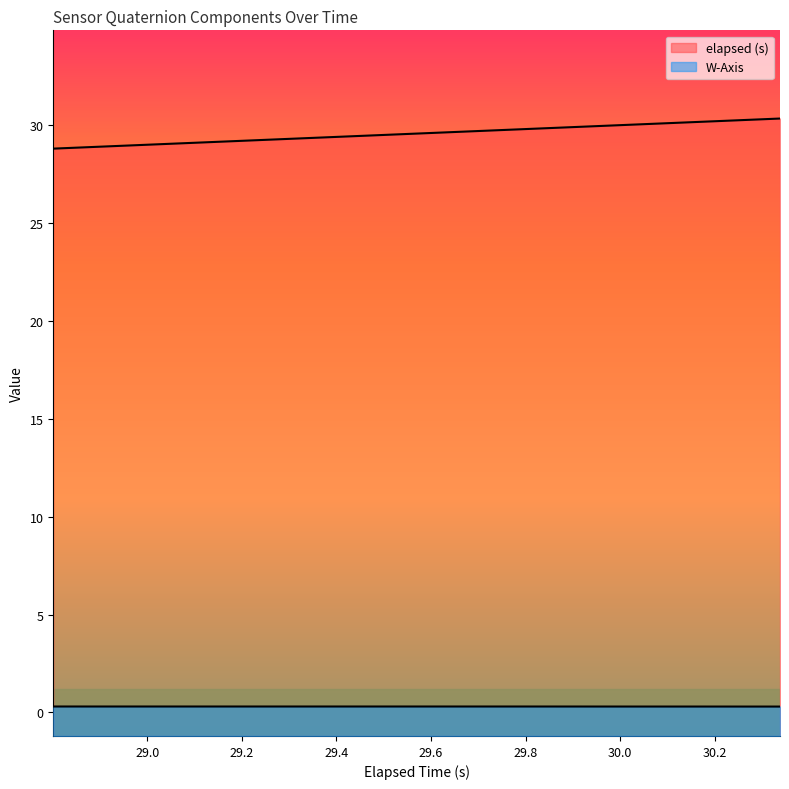

Which series has the largest range (max minus min)?

elapsed (s)